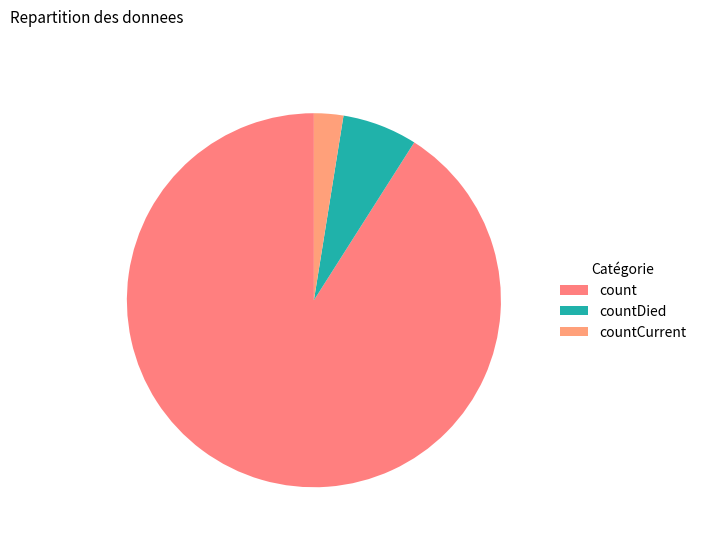

Is it true that countCurrent is 3% of the pie?

True